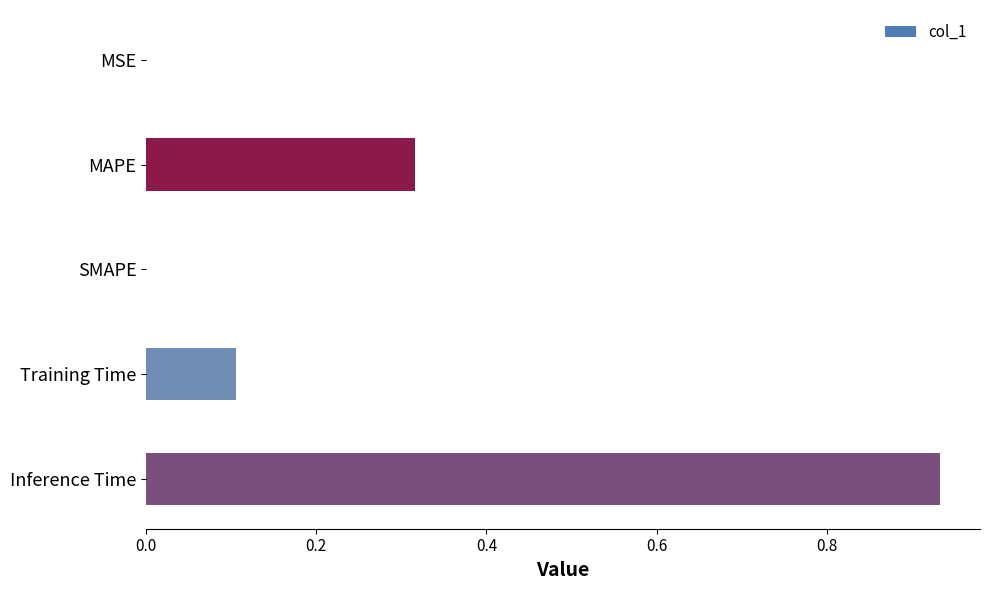

The value at SMAPE is 0.0. True or false?

True